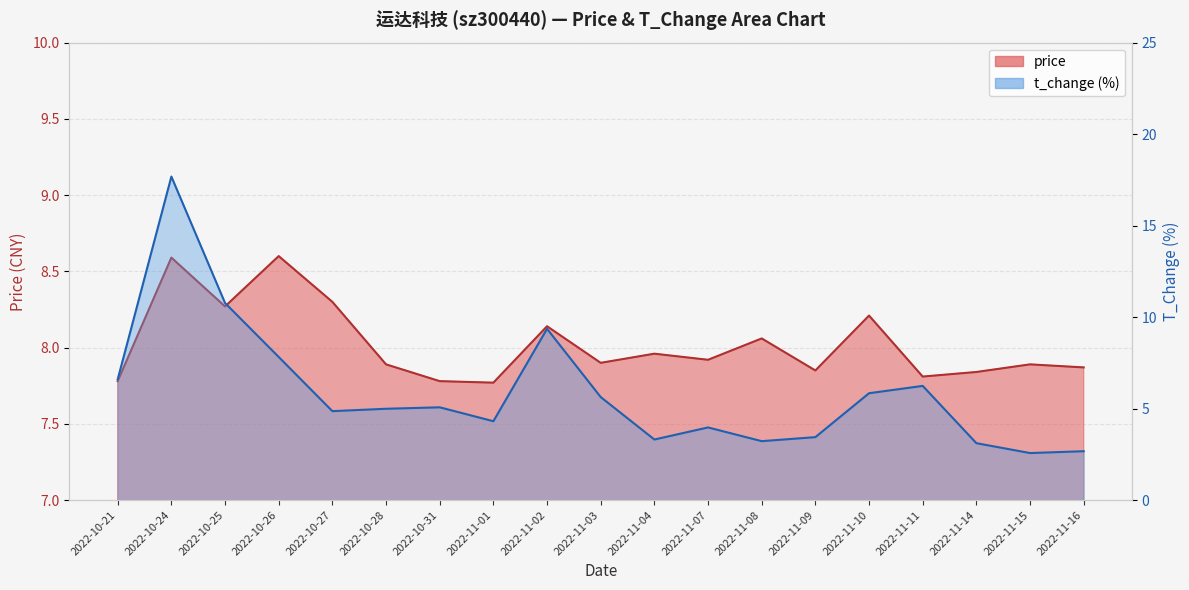

What position from the right is 2022-10-28?

14